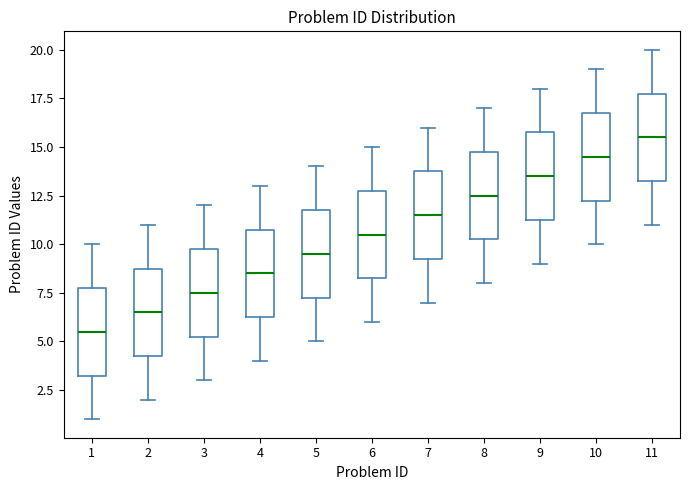

Which box's median line is the highest?

11